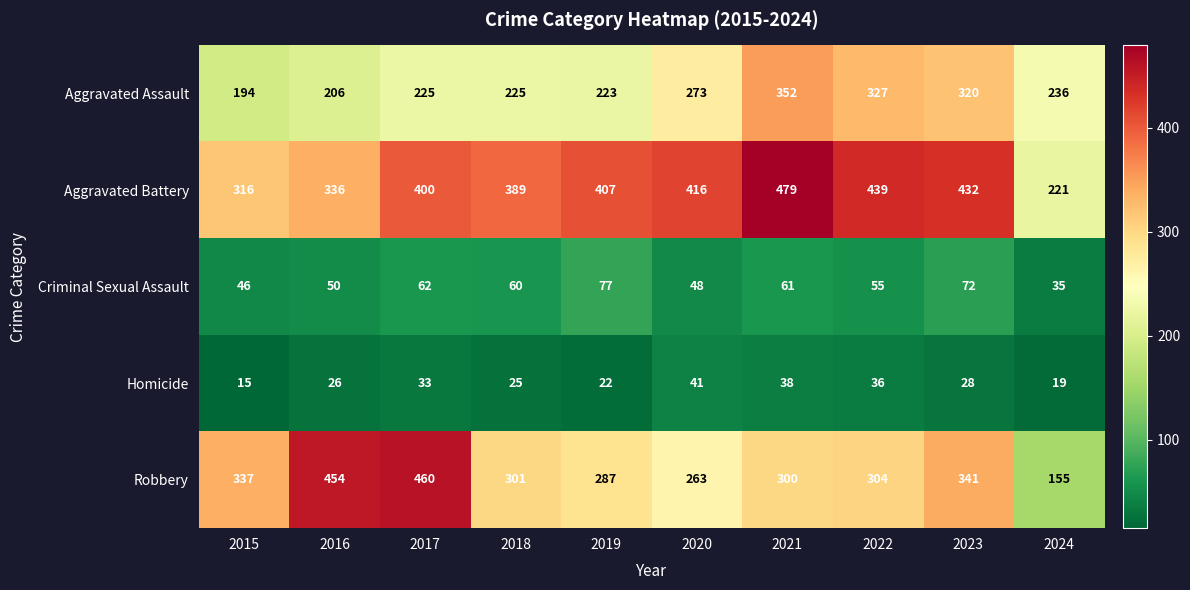

Count the number of categories in the chart.

10